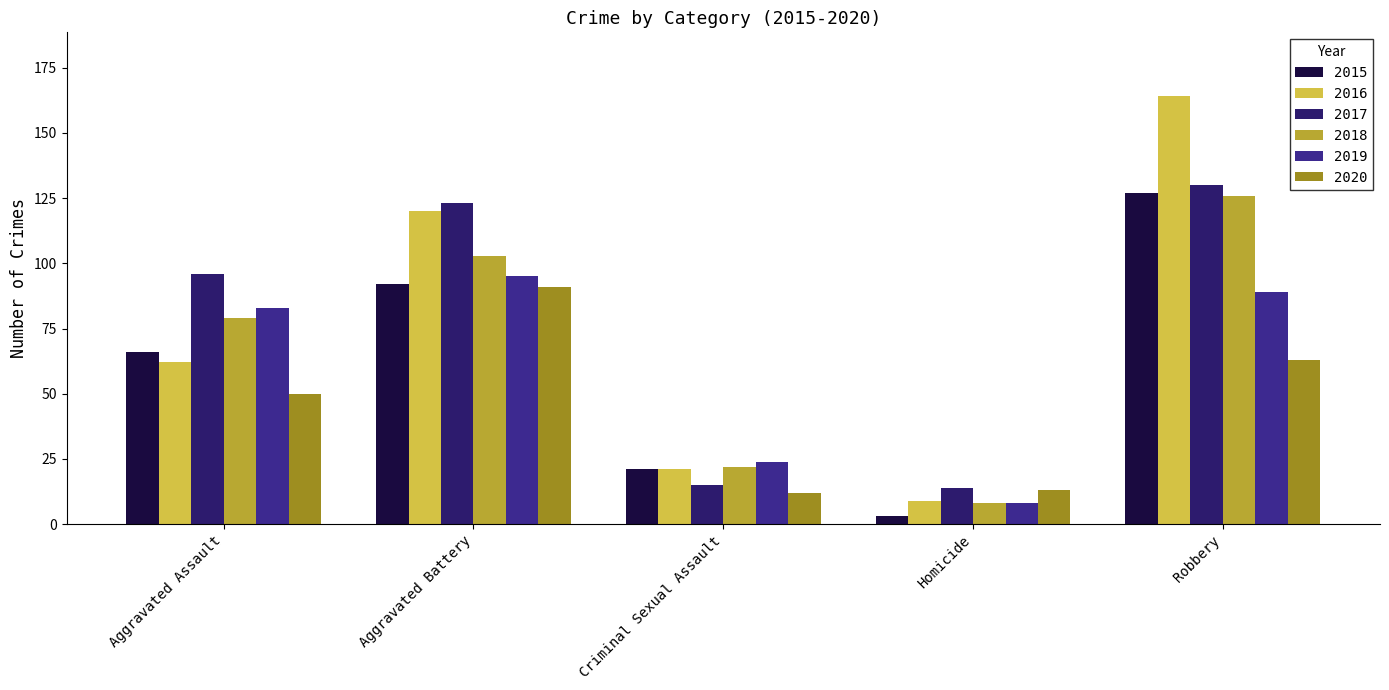

What is the sum of the 2015 values at Aggravated Battery and Homicide?

95